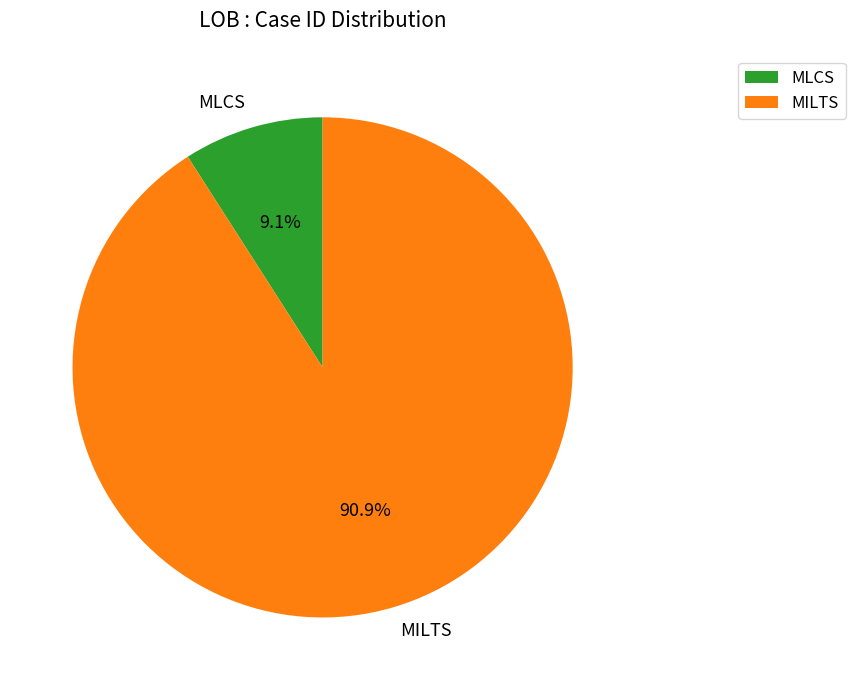

To the nearest percent, what portion does MLCS represent?

9%